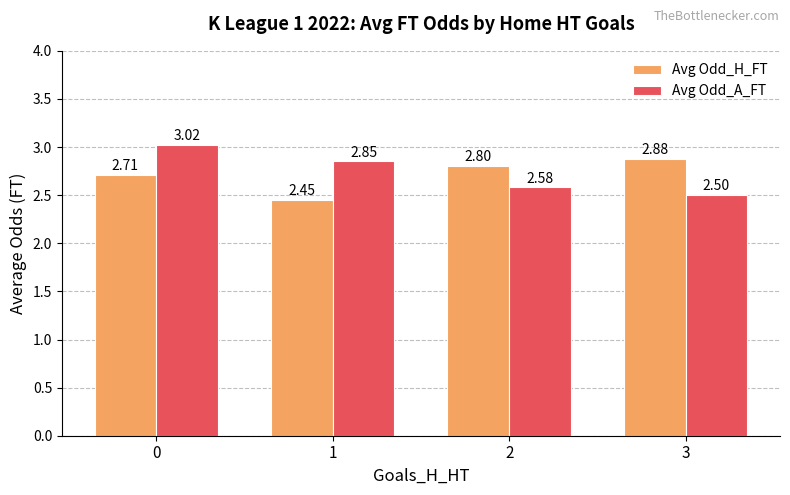

At how many categories does at least one series exceed 2?

4